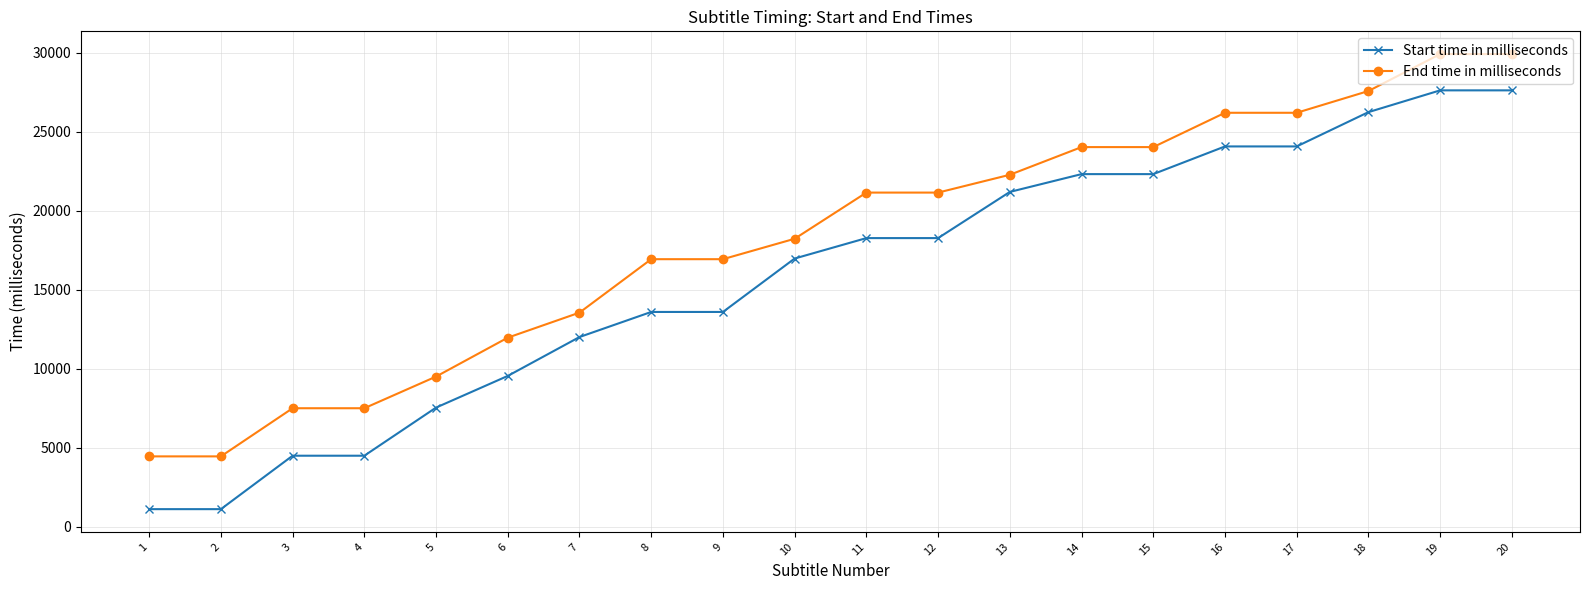

Is the value of Start time in milliseconds at 11 greater than the value of End time in milliseconds at 2?

Yes